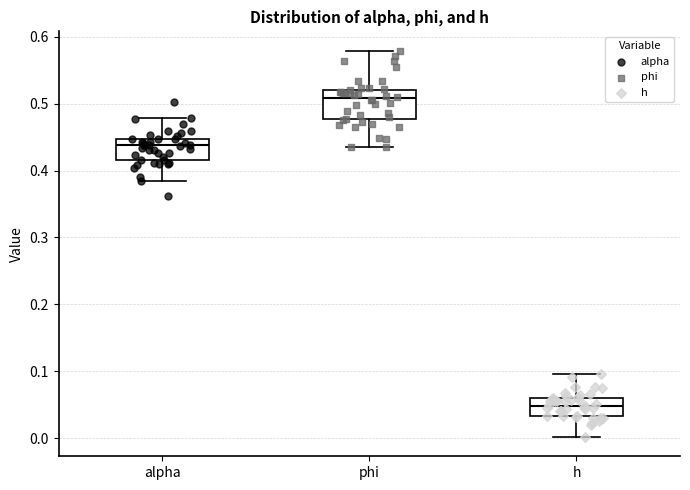

Reading left to right, transcribe this box plot: for each box, give where its median line is, the range the box spans, and where its two whiskers end, as read against the y-axis. The values are not printed on the chart, so give them approximately, as read against the axis.

alpha: median 0.44, box 0.42 to 0.45, whiskers 0.38 to 0.48
phi: median 0.51, box 0.48 to 0.52, whiskers 0.43 to 0.58
h: median 0.05, box 0.03 to 0.06, whiskers 0.00 to 0.10